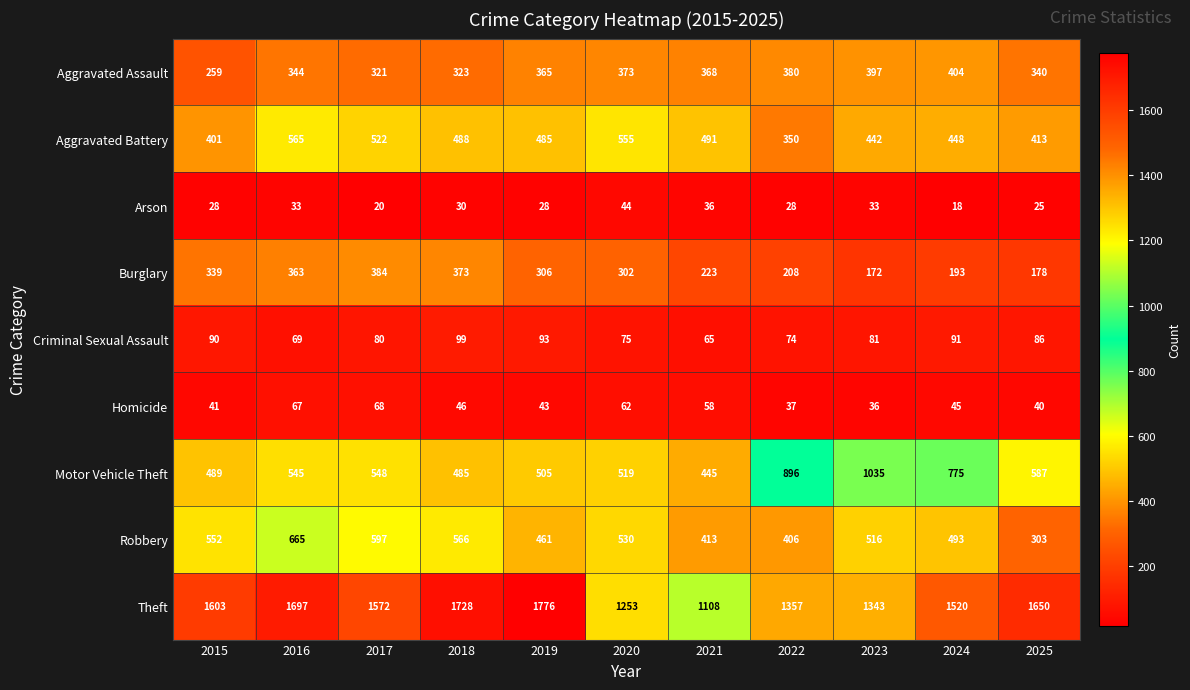

What is the difference between the highest and lowest values at 2015?

1575